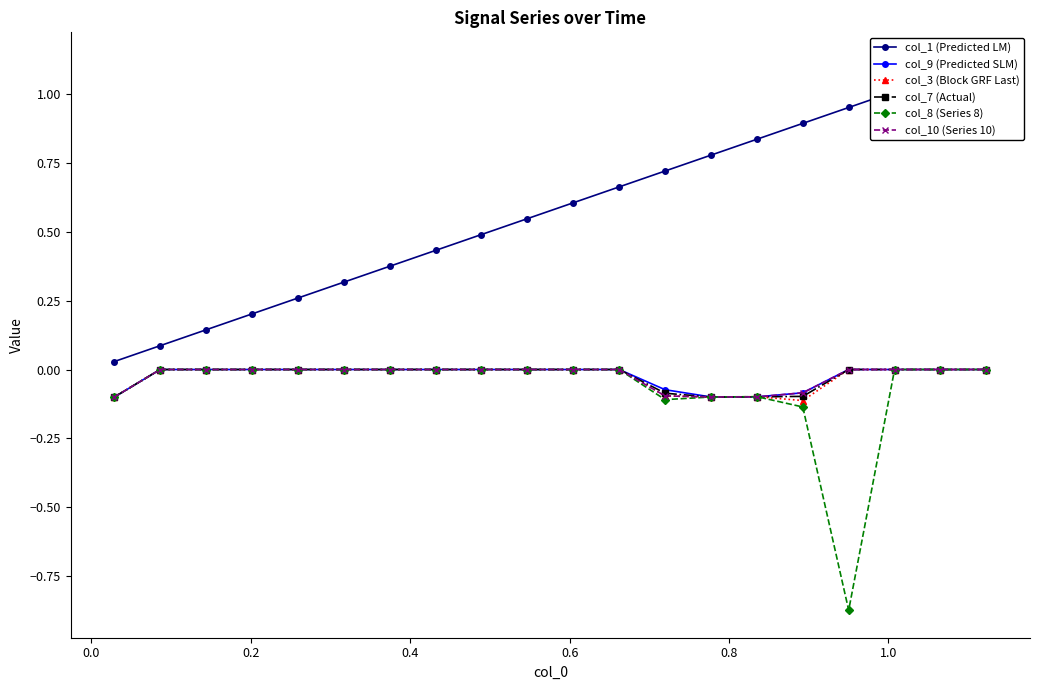

Is it true that col_3 (Block GRF Last) equals 0.0 at 17?

False